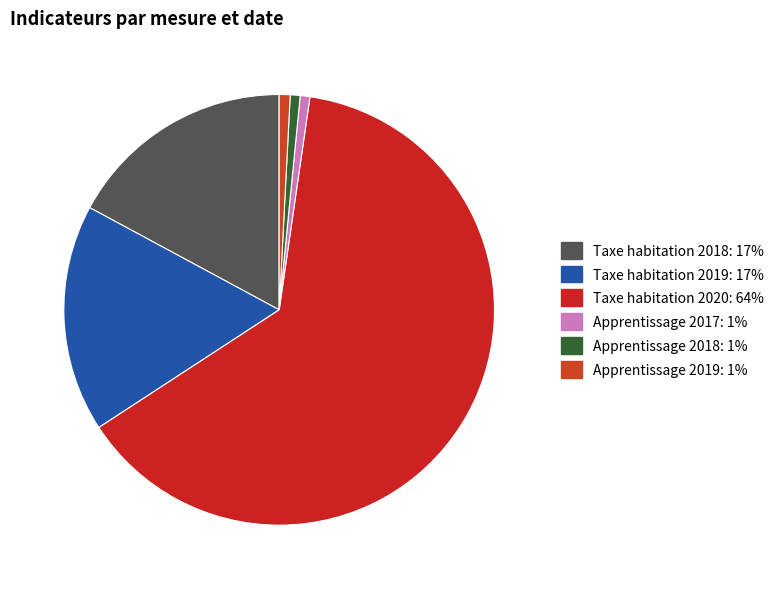

Between Taxe habitation 2018 and Taxe habitation 2020, which is larger?

Taxe habitation 2020